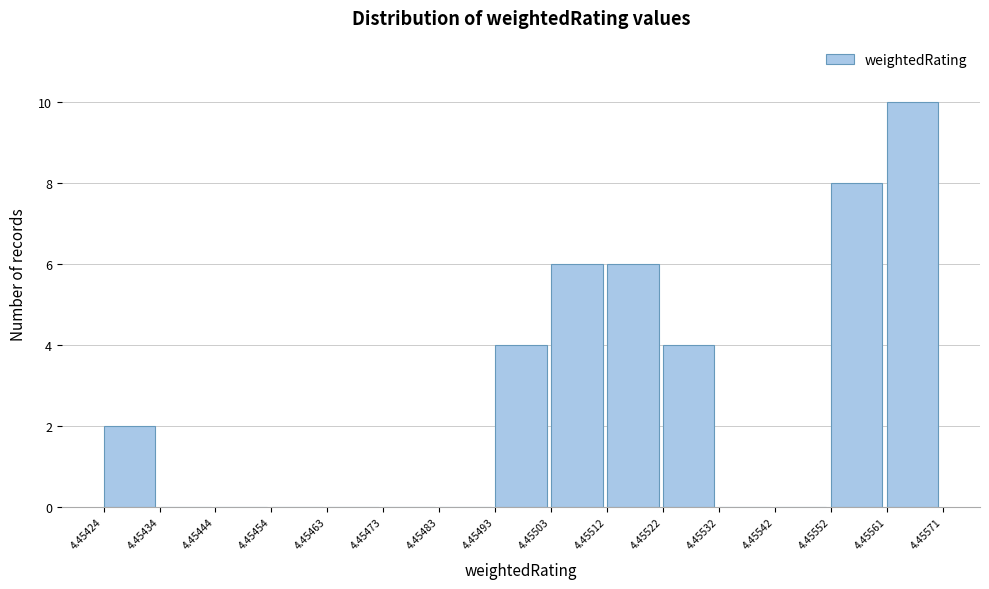

Reading left to right, list every bar in this chart as the range it spans on the x-axis followed by its height. The values are not printed on the chart, so give them approximately, as read against the axis.

4.45424 to 4.45434: 2
4.45434 to 4.45444: 0
4.45444 to 4.45454: 0
4.45454 to 4.45463: 0
4.45463 to 4.45473: 0
4.45473 to 4.45483: 0
4.45483 to 4.45493: 0
4.45493 to 4.45503: 4
4.45503 to 4.45512: 6
4.45512 to 4.45522: 6
4.45522 to 4.45532: 4
4.45532 to 4.45542: 0
4.45542 to 4.45552: 0
4.45552 to 4.45561: 8
4.45561 to 4.45571: 10